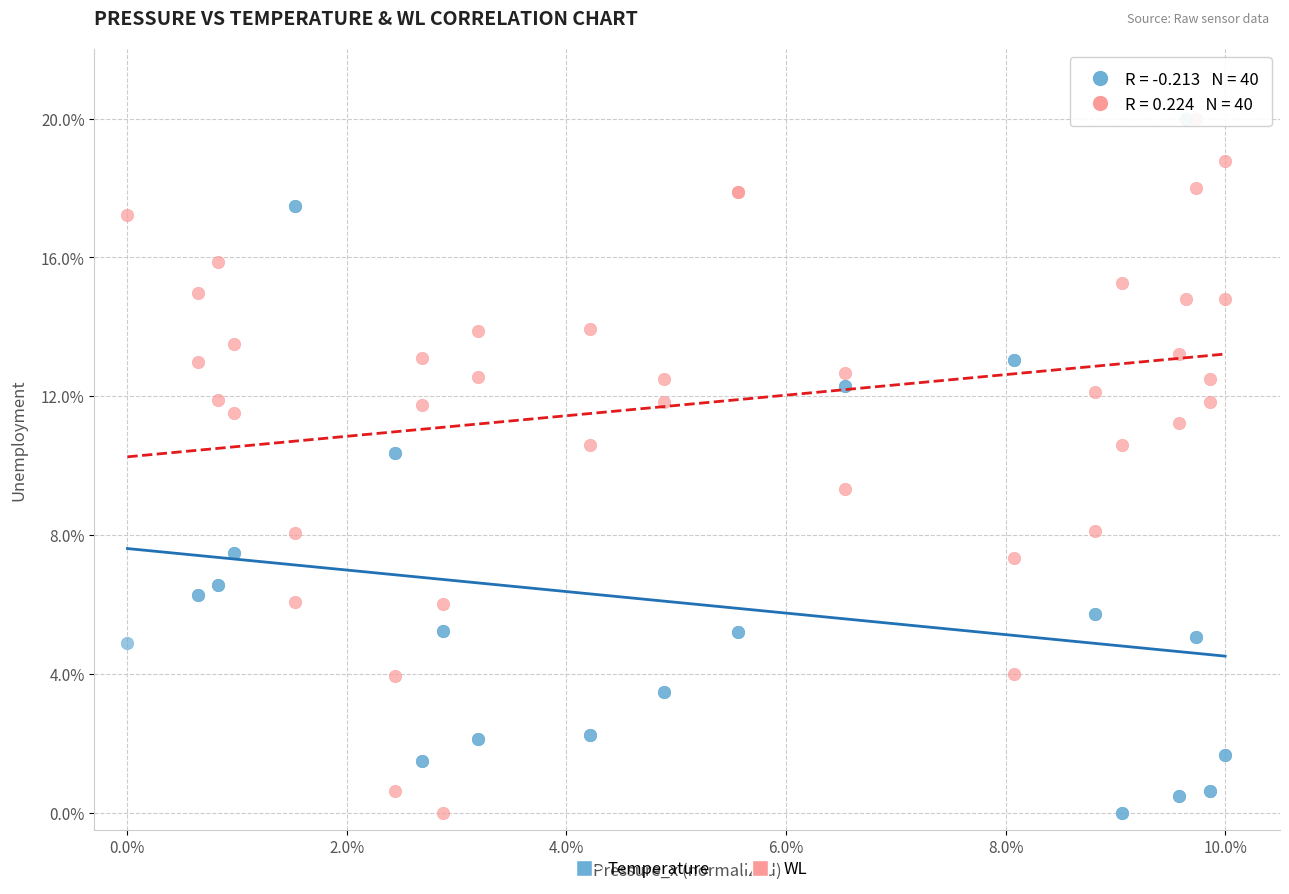

What are all the series names shown in the legend?

Temperature, WL